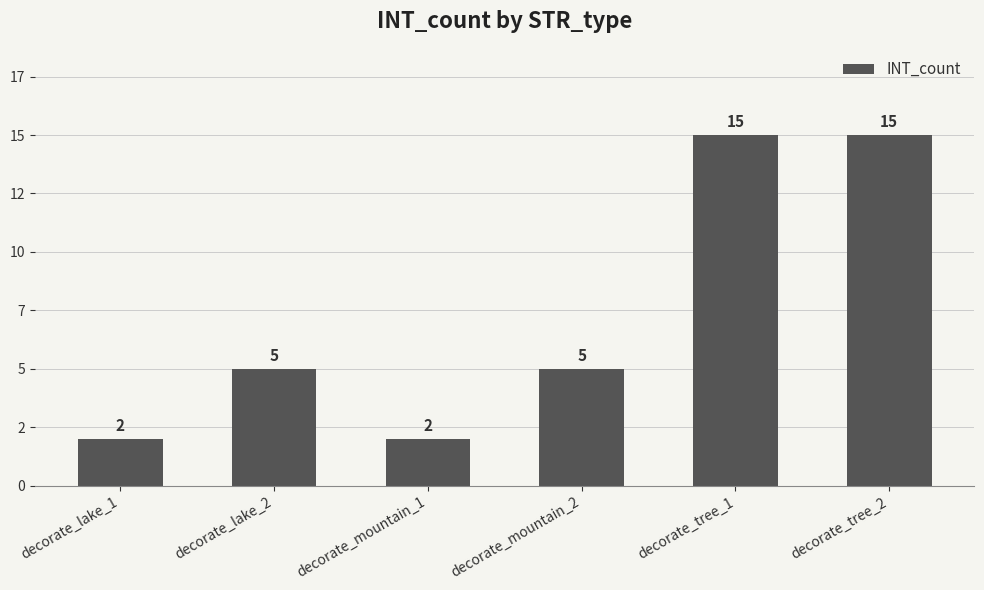

Is it true that the value at decorate_lake_1 is 2?

True